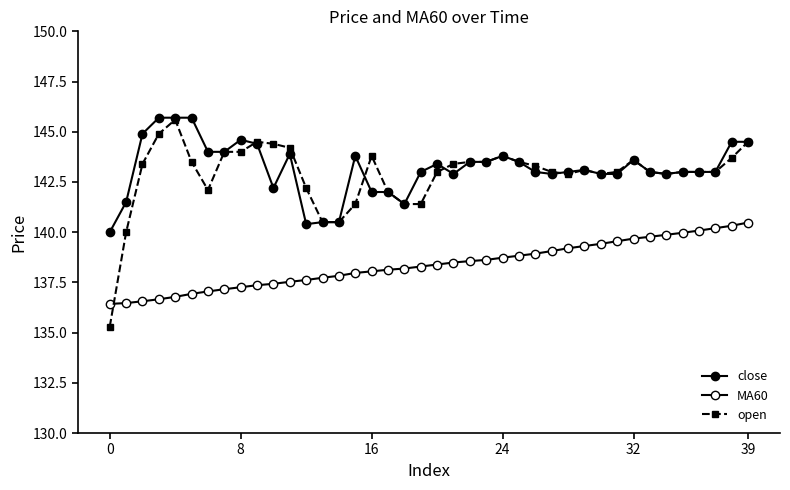

Rank the series by their maximum value, from lowest to highest.

MA60, open, close